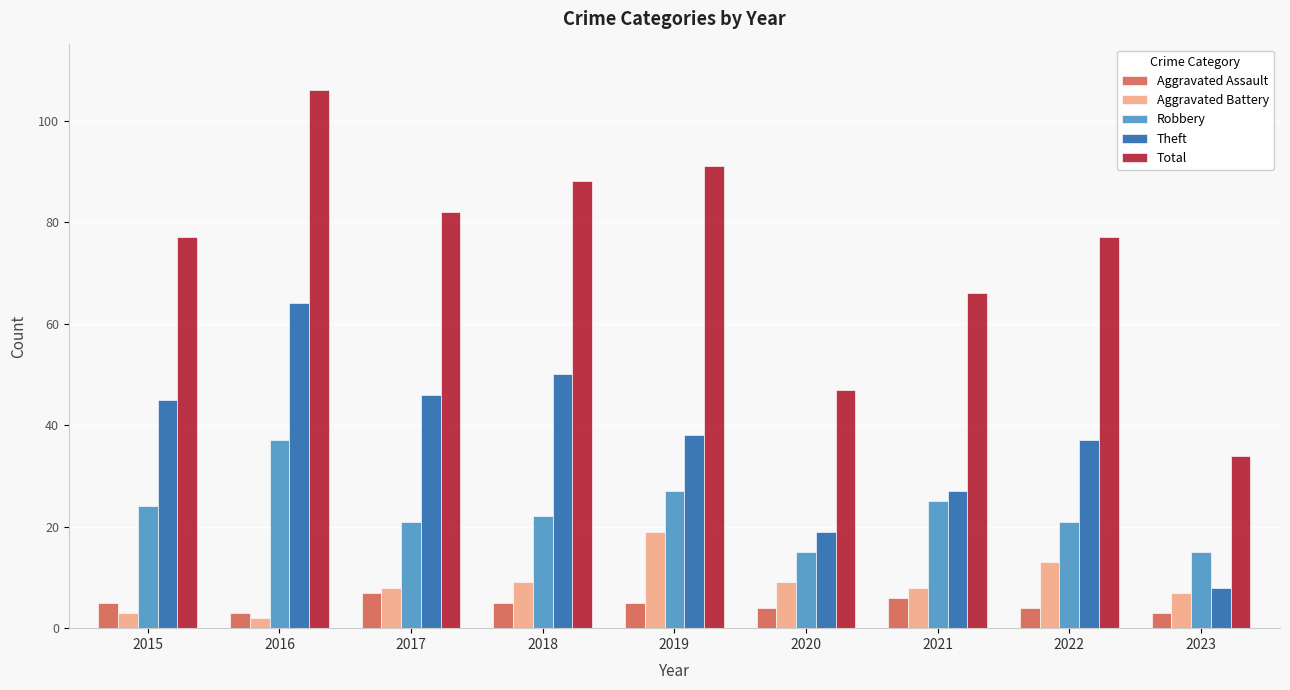

Reading left to right, what are all the values shown in this chart?

Aggravated Assault: 2015=5	2016=3	2017=7	2018=5	2019=5	2020=4	2021=6	2022=4	2023=3
Aggravated Battery: 2015=3	2016=2	2017=8	2018=9	2019=19	2020=9	2021=8	2022=13	2023=7
Robbery: 2015=24	2016=37	2017=21	2018=22	2019=27	2020=15	2021=25	2022=21	2023=15
Theft: 2015=45	2016=64	2017=46	2018=50	2019=38	2020=19	2021=27	2022=37	2023=8
Total: 2015=77	2016=106	2017=82	2018=88	2019=91	2020=47	2021=66	2022=77	2023=34